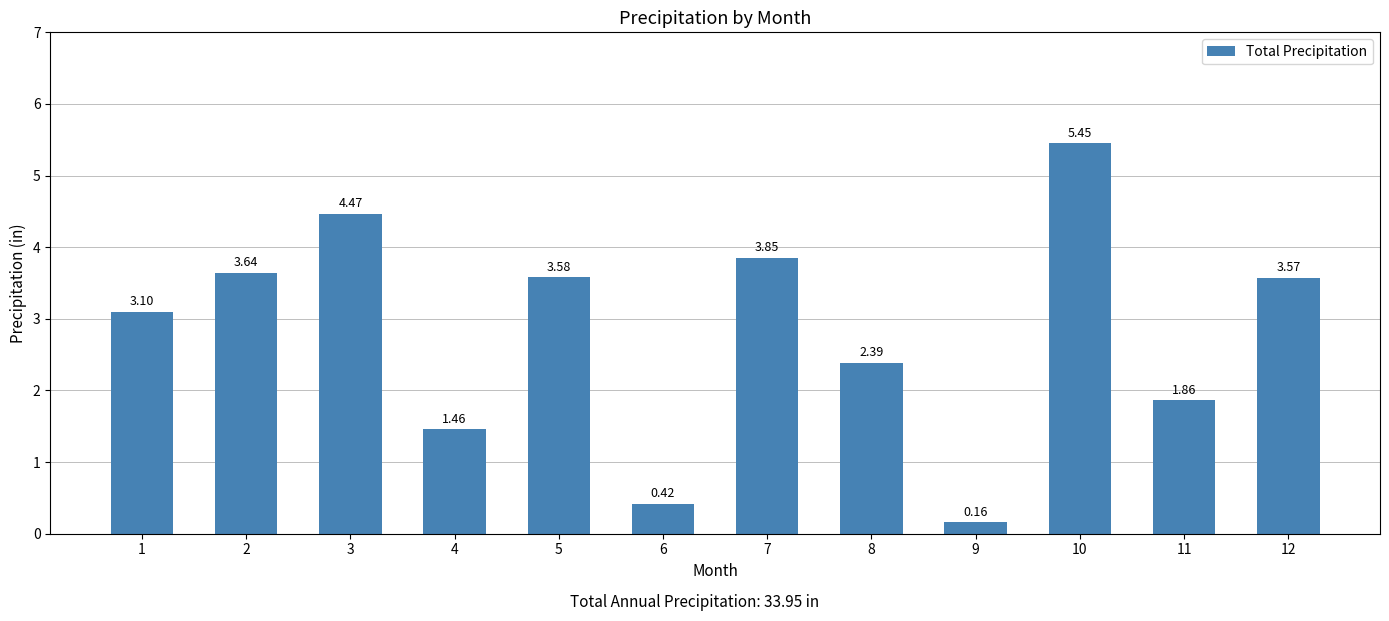

Approximately how many times larger is the value at 4 compared to 8?

0.6